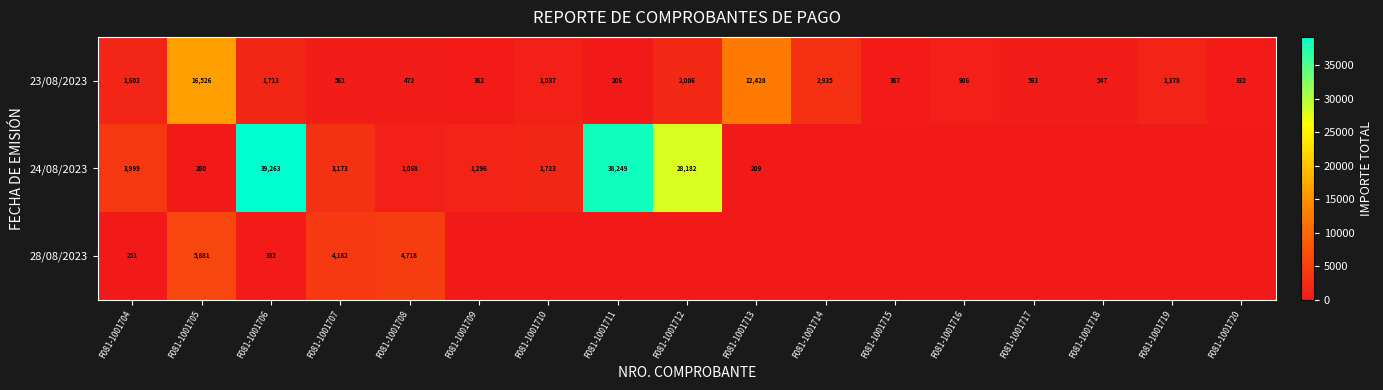

At how many categories does at least one series exceed 20149?

3